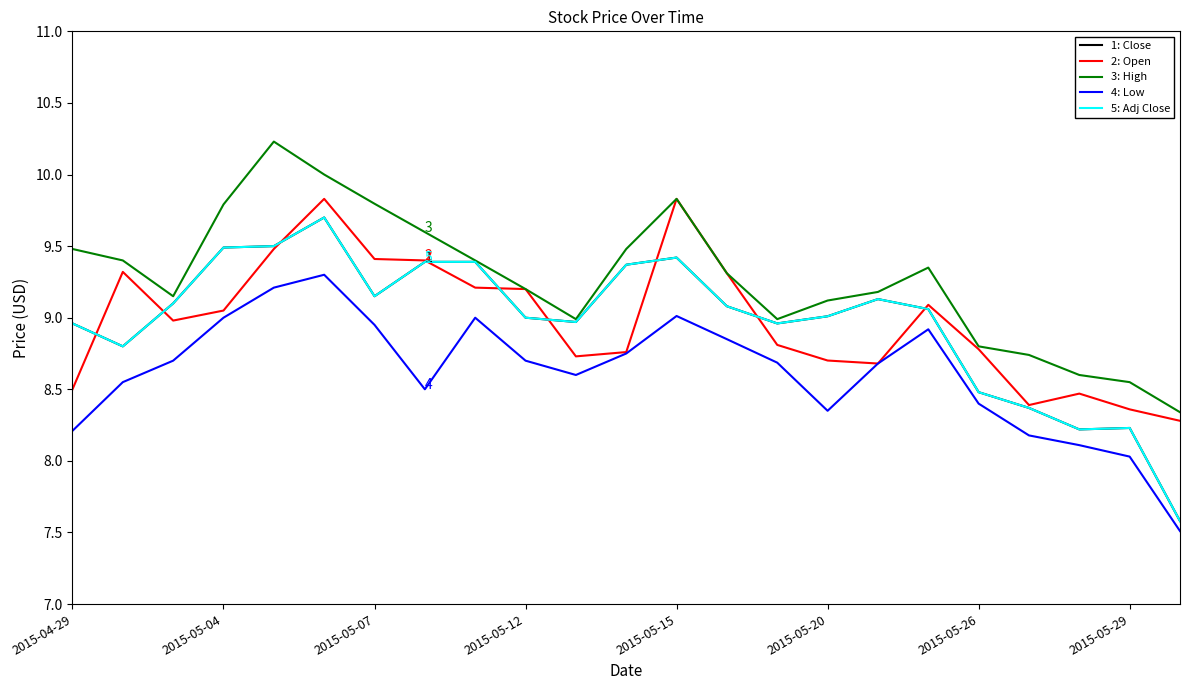

Does the chart display data point markers on the line(s)?

No